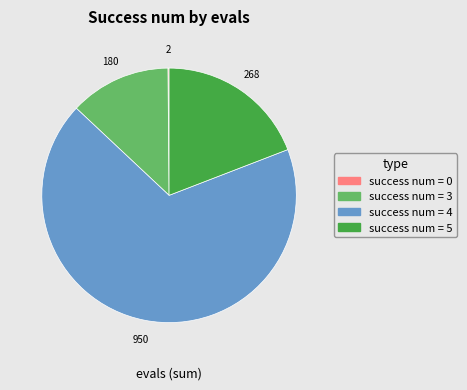

Is it true that success num = 4 is 68% of the pie?

True